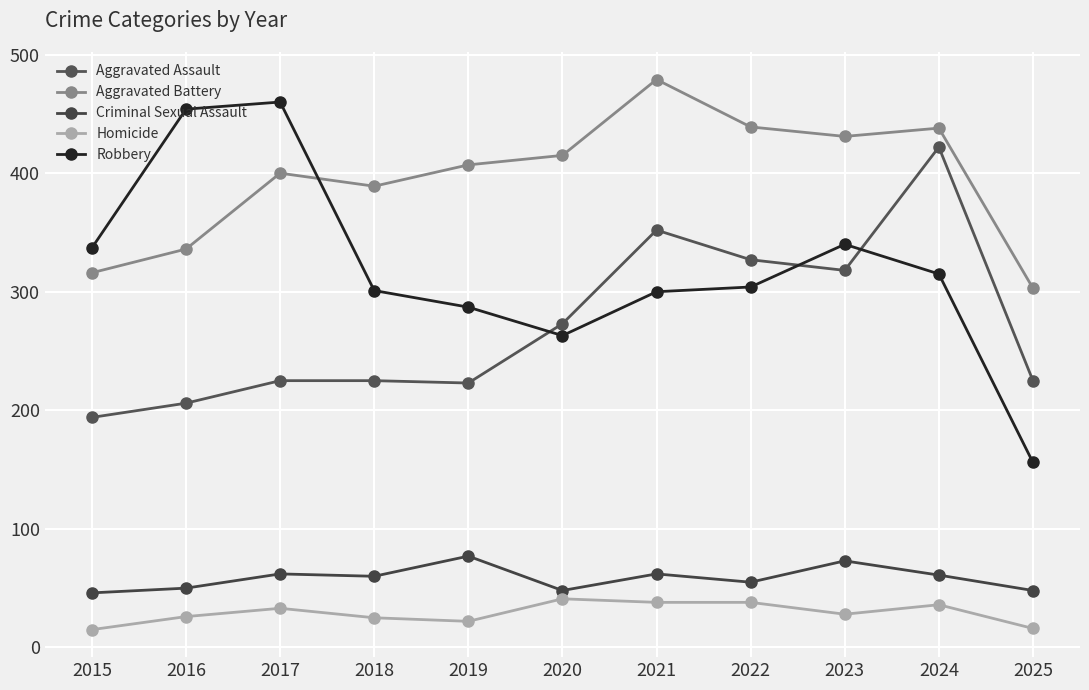

What is the difference between the maximum and minimum values in the Aggravated Battery series?

176